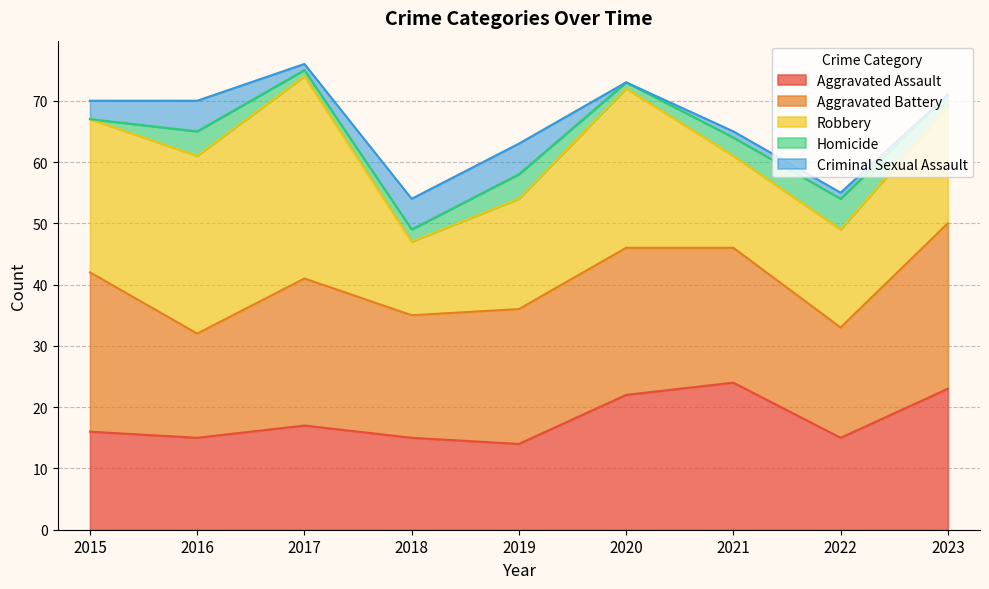

What is the maximum value shown in the chart?

33